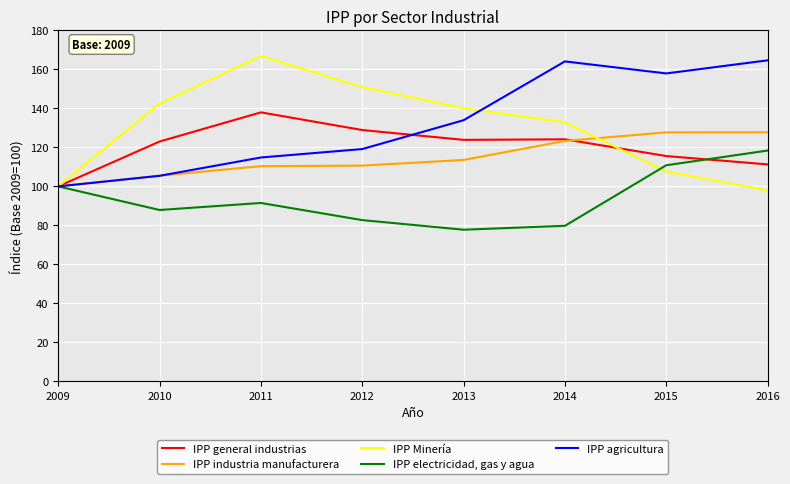

Is this an area chart (filled region under the line)?

No